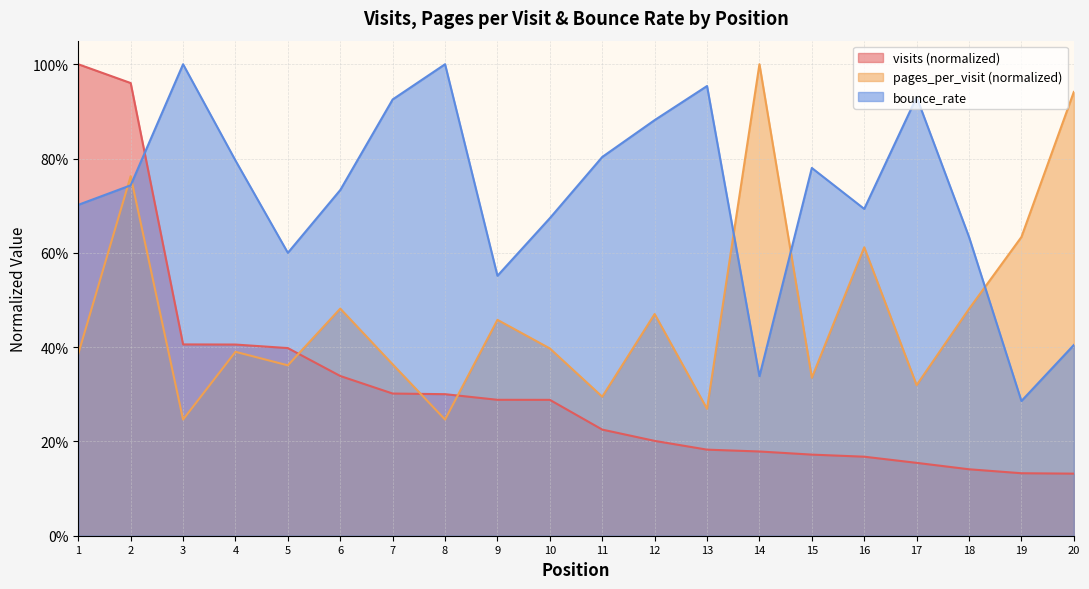

Where is the first local minimum for bounce_rate?

5